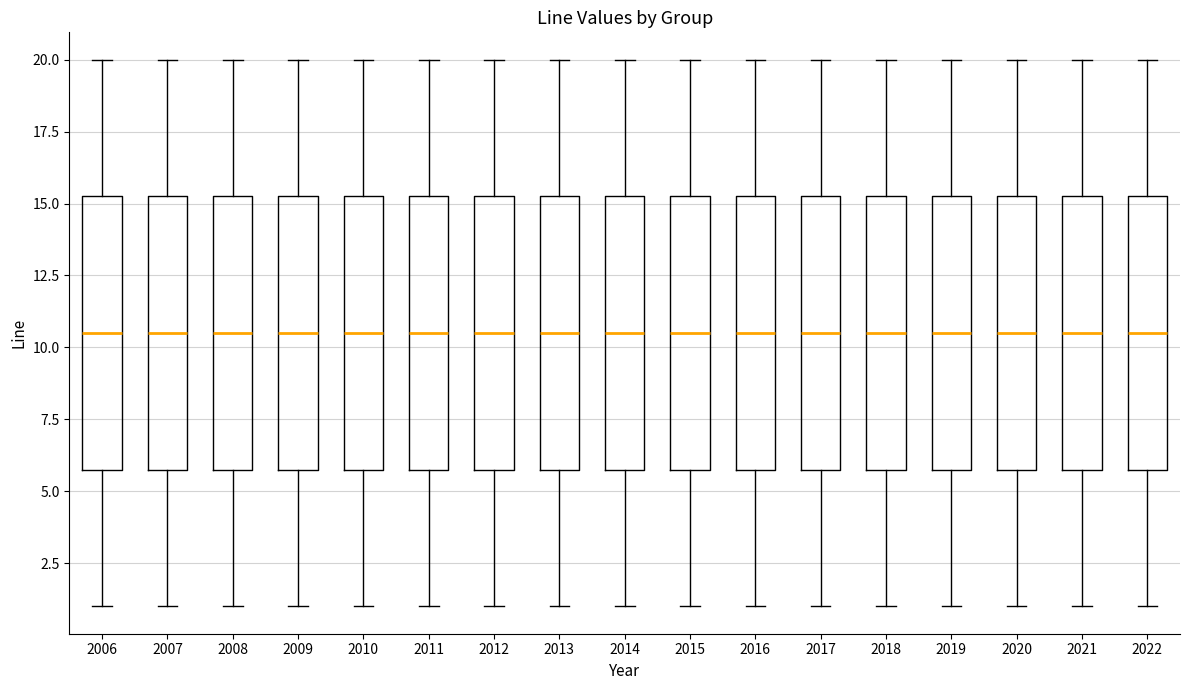

Reading left to right, read every box against the y-axis: the position of its median line, the range the box covers, and the ends of its whiskers. The values are not printed on the chart, so give them approximately, as read against the axis.

2006: median 10.5, box 6.0 to 15.5, whiskers 1.0 to 20.0
2007: median 10.5, box 6.0 to 15.5, whiskers 1.0 to 20.0
2008: median 10.5, box 6.0 to 15.5, whiskers 1.0 to 20.0
2009: median 10.5, box 6.0 to 15.5, whiskers 1.0 to 20.0
2010: median 10.5, box 6.0 to 15.5, whiskers 1.0 to 20.0
2011: median 10.5, box 6.0 to 15.5, whiskers 1.0 to 20.0
2012: median 10.5, box 6.0 to 15.5, whiskers 1.0 to 20.0
2013: median 10.5, box 6.0 to 15.5, whiskers 1.0 to 20.0
2014: median 10.5, box 6.0 to 15.5, whiskers 1.0 to 20.0
2015: median 10.5, box 6.0 to 15.5, whiskers 1.0 to 20.0
2016: median 10.5, box 6.0 to 15.5, whiskers 1.0 to 20.0
2017: median 10.5, box 6.0 to 15.5, whiskers 1.0 to 20.0
2018: median 10.5, box 6.0 to 15.5, whiskers 1.0 to 20.0
2019: median 10.5, box 6.0 to 15.5, whiskers 1.0 to 20.0
2020: median 10.5, box 6.0 to 15.5, whiskers 1.0 to 20.0
2021: median 10.5, box 6.0 to 15.5, whiskers 1.0 to 20.0
2022: median 10.5, box 6.0 to 15.5, whiskers 1.0 to 20.0